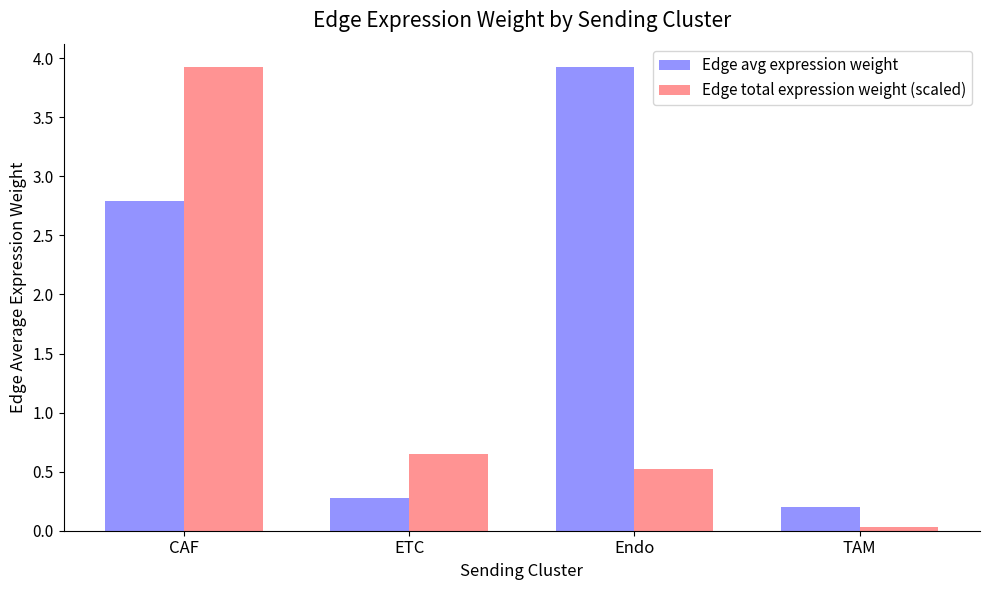

The value of Edge total expression weight (scaled) at Endo is 0.5. True or false?

True